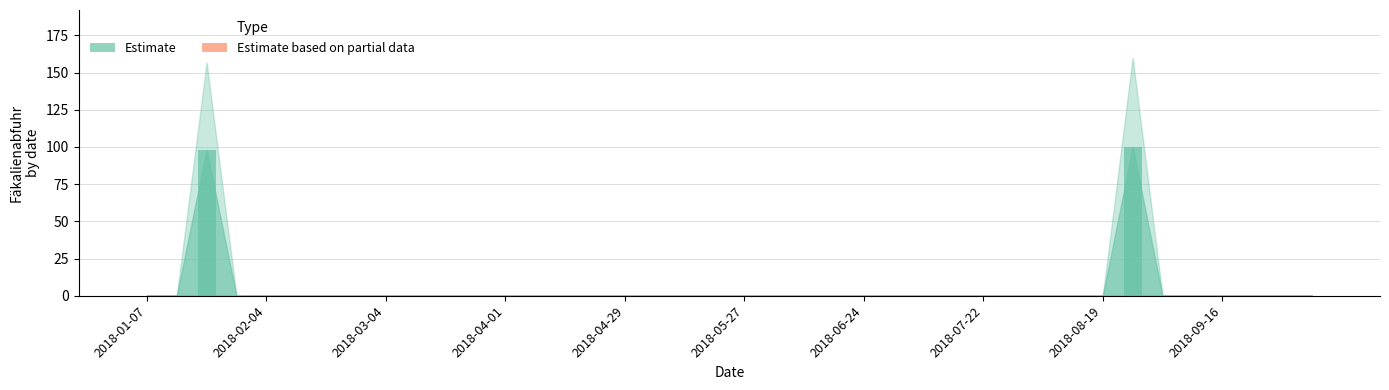

What is the greatest value displayed?

100